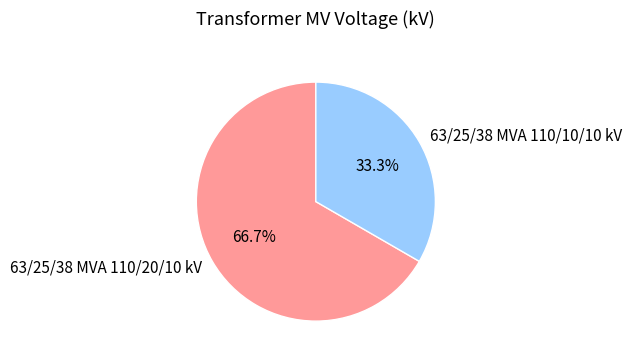

Rank the categories by value from lowest to highest.

63/25/38 MVA 110/10/10 kV, 63/25/38 MVA 110/20/10 kV